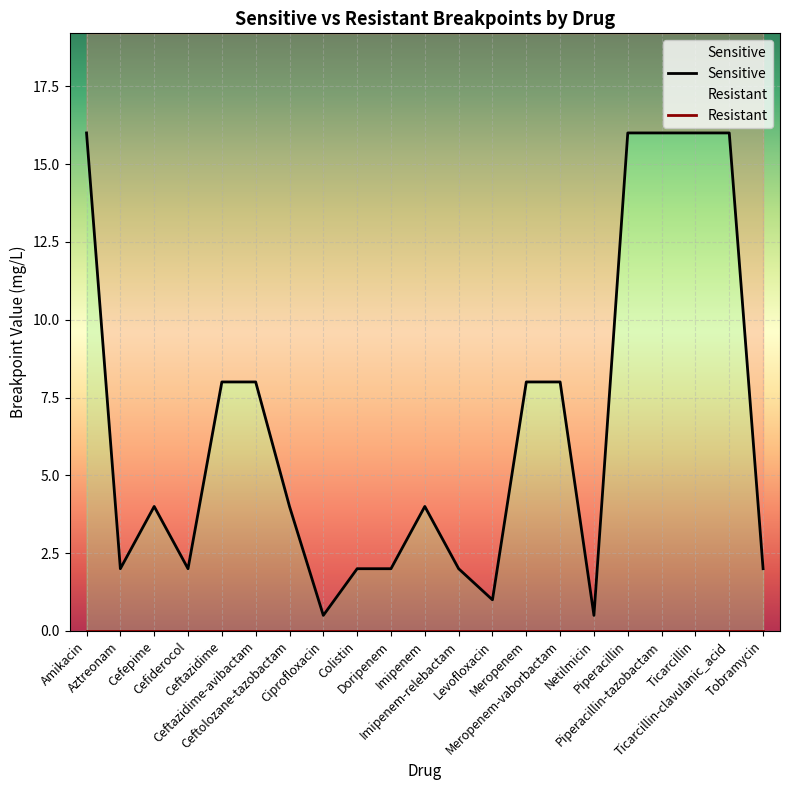

Reading right to left, extract all data points from this chart.

Tobramycin=2.0	Ticarcillin-clavulanic_acid=16.0	Ticarcillin=16.0	Piperacillin-tazobactam=16.0	Piperacillin=16.0	Netilmicin=0.5	Meropenem-vaborbactam=8.0	Meropenem=8.0	Levofloxacin=1.0	Imipenem-relebactam=2.0	Imipenem=4.0	Doripenem=2.0	Colistin=2.0	Ciprofloxacin=0.5	Ceftolozane-tazobactam=4.0	Ceftazidime-avibactam=8.0	Ceftazidime=8.0	Cefiderocol=2.0	Cefepime=4.0	Aztreonam=2.0	Amikacin=16.0